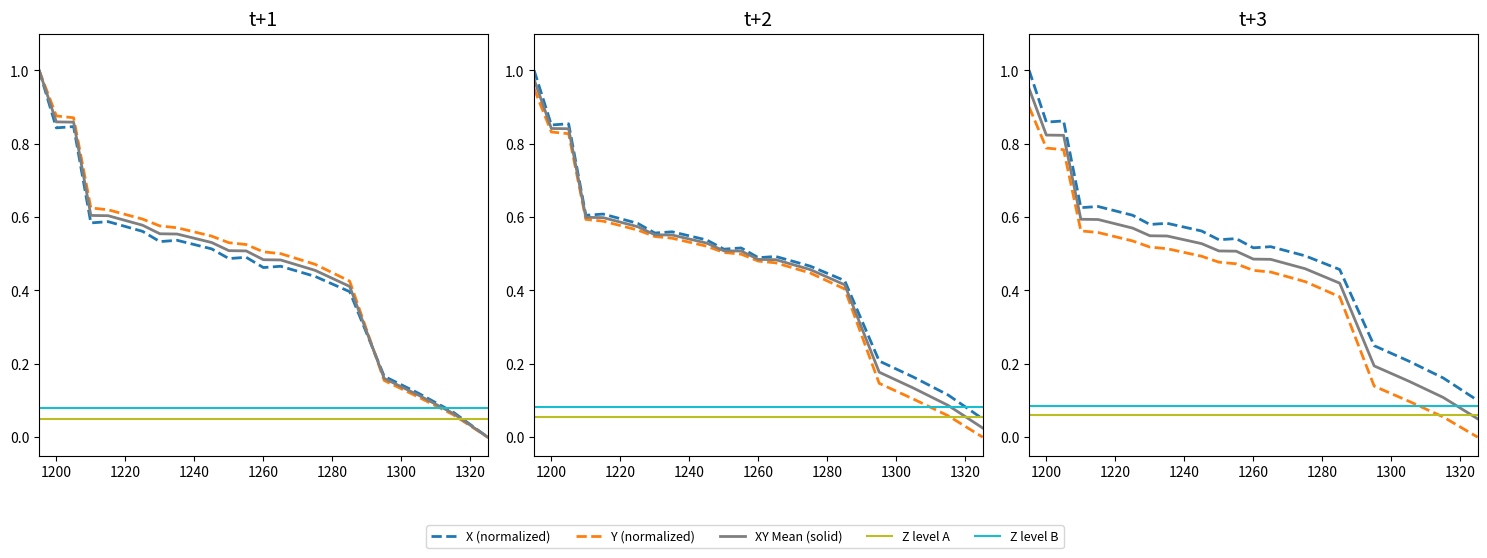

Reading left to right, transcribe all the data shown in this chart.

X (normalized): 1.0	0.9	0.9	0.6	0.6	0.6	0.6	0.6	0.6	0.5	0.5	0.5	0.5	0.5	0.5	0.2	0.2	0.2	0.1
Y (normalized): 0.9	0.8	0.8	0.6	0.6	0.5	0.5	0.5	0.5	0.5	0.5	0.5	0.5	0.4	0.4	0.1	0.1	0.1	0.0
XY Mean (solid): 0.9	0.8	0.8	0.6	0.6	0.6	0.5	0.5	0.5	0.5	0.5	0.5	0.5	0.5	0.4	0.2	0.2	0.1	0.1
Z level A: 0.1	0.1	0.1	0.1	0.1	0.1	0.1	0.1	0.1	0.1	0.1	0.1	0.1	0.1	0.1	0.1	0.1	0.1	0.1
Z level B: 0.1	0.1	0.1	0.1	0.1	0.1	0.1	0.1	0.1	0.1	0.1	0.1	0.1	0.1	0.1	0.1	0.1	0.1	0.1